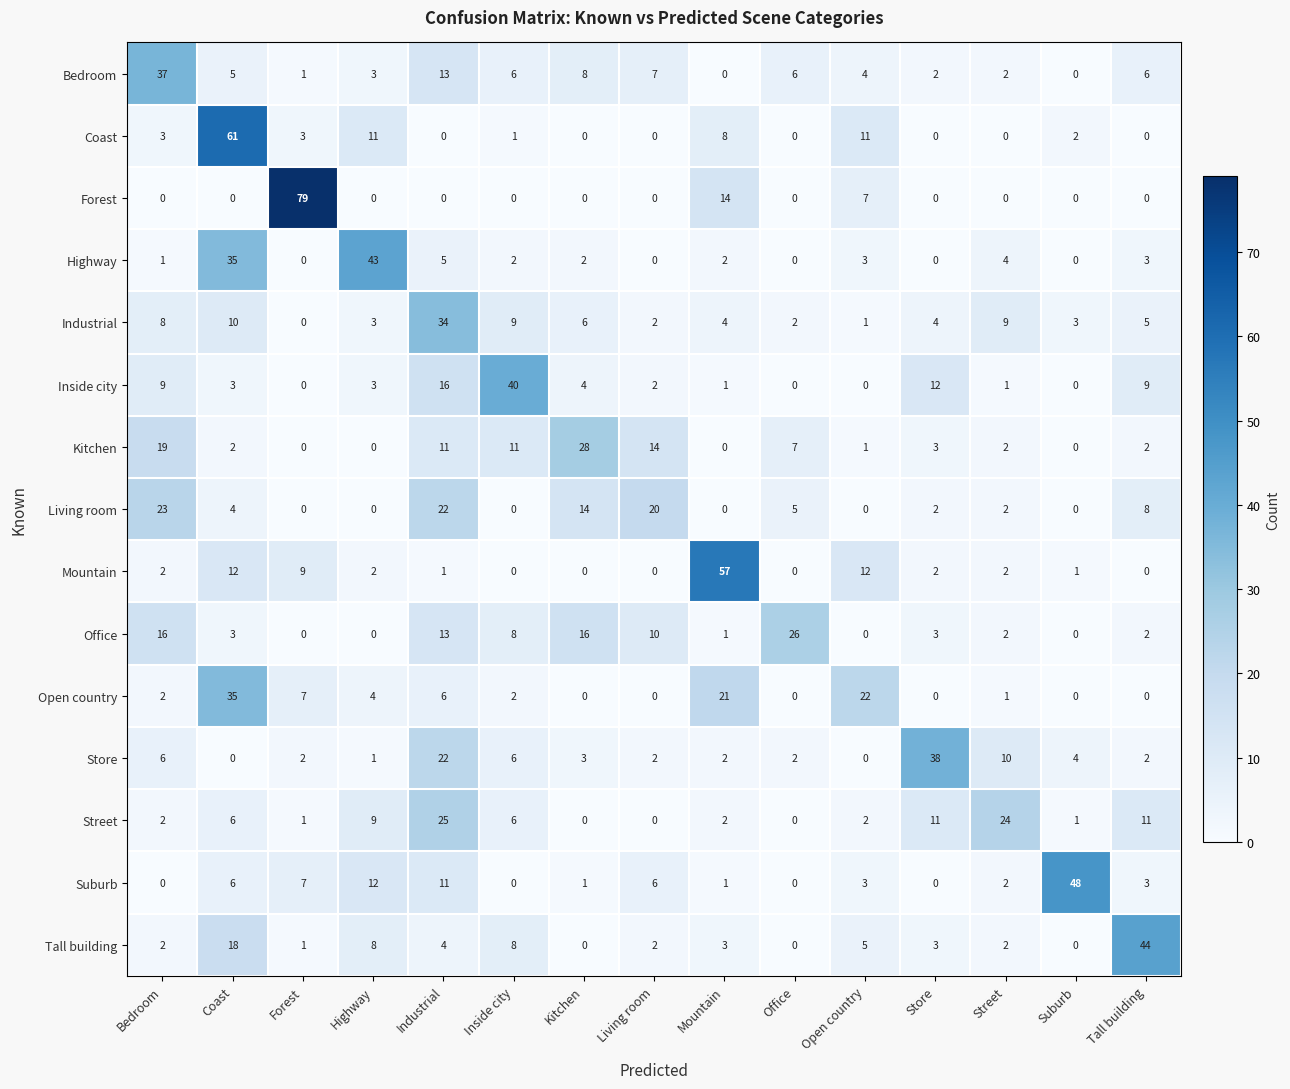

At which category is the sum across all series the highest?

Coast